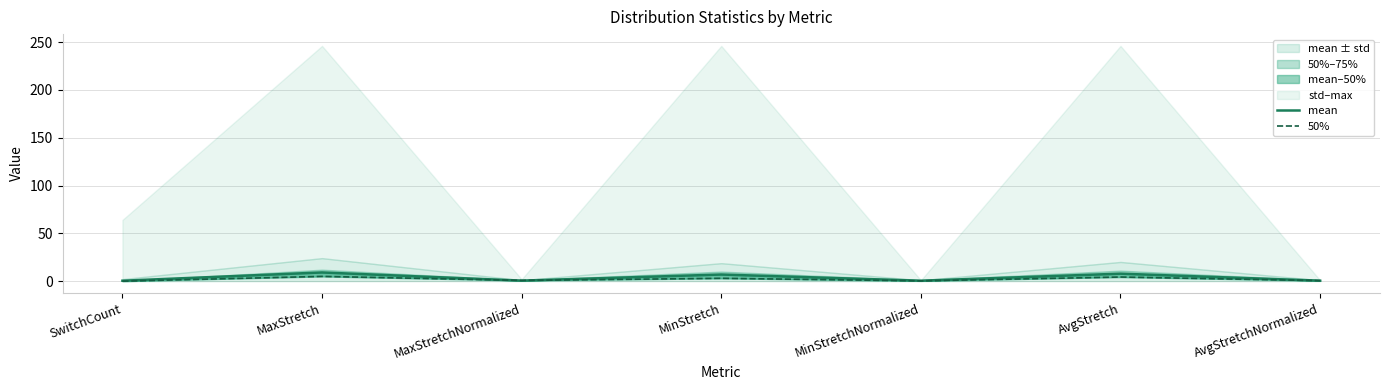

How many times do mean and 50% cross each other?

3